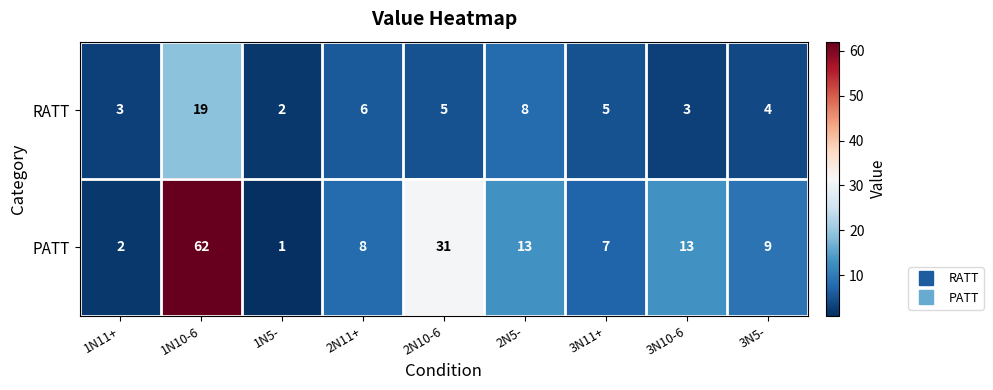

What is the sum of the PATT values at 2N10-6 and 2N11+?

39